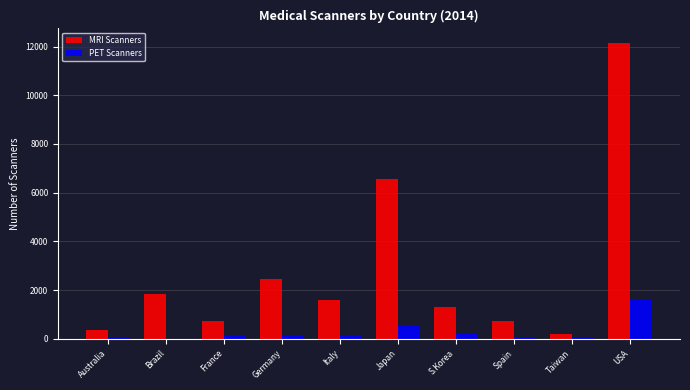

Which series has the largest total across all categories?

MRI Scanners